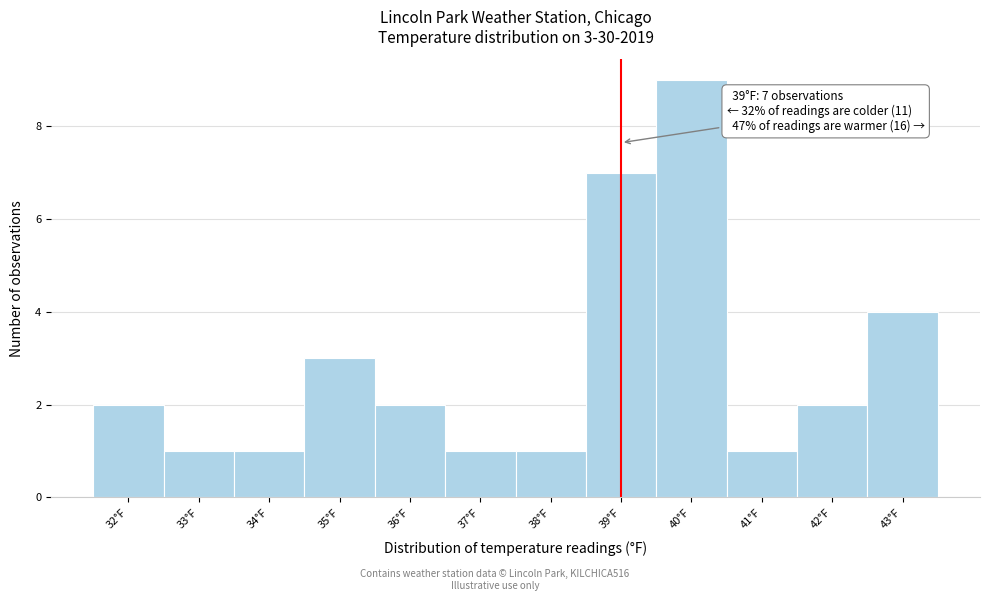

Over which range of the x-axis is the bar tallest?

39.5 to 40.5